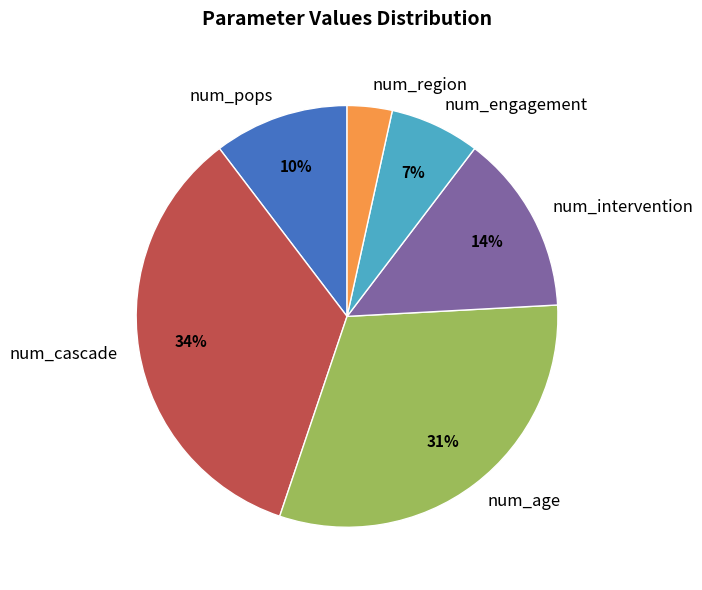

To the nearest percent, what portion does num_cascade represent?

34%